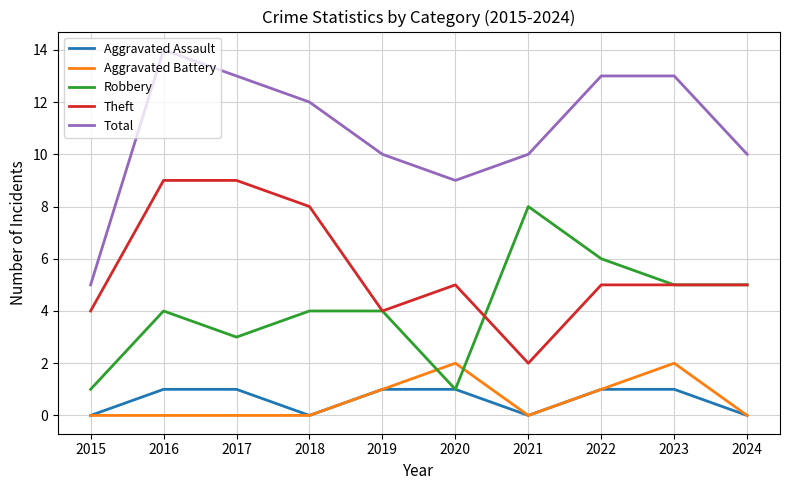

Is this an area chart (filled region under the line)?

No